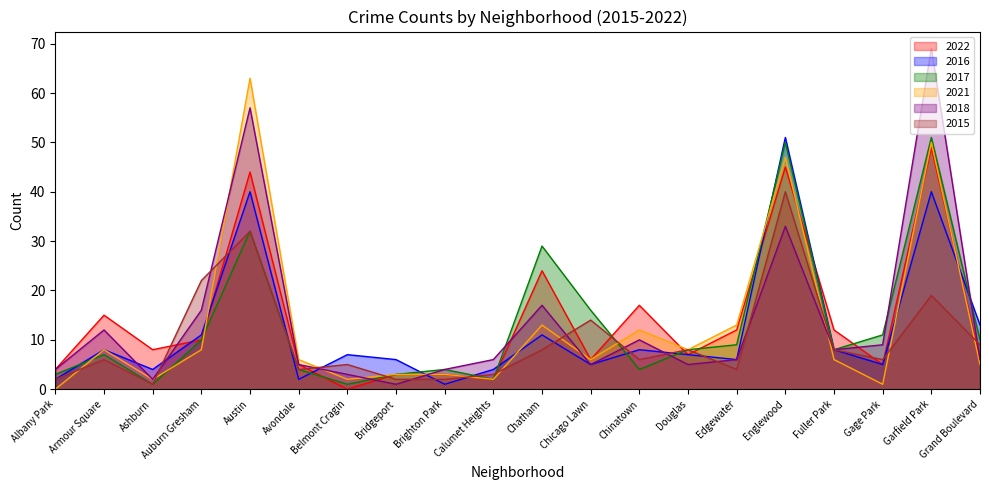

Reading left to right, what are all the values shown in this chart?

2022: Albany Park=4	Armour Square=15	Ashburn=8	Auburn Gresham=10	Austin=44	Avondale=5	Belmont Cragin=0	Bridgeport=3	Brighton Park=3	Calumet Heights=2	Chatham=24	Chicago Lawn=6	Chinatown=17	Douglas=7	Edgewater=12	Englewood=45	Fuller Park=12	Gage Park=5	Garfield Park=49	Grand Boulevard=6
2016: Albany Park=2	Armour Square=8	Ashburn=4	Auburn Gresham=11	Austin=40	Avondale=2	Belmont Cragin=7	Bridgeport=6	Brighton Park=1	Calumet Heights=4	Chatham=11	Chicago Lawn=5	Chinatown=8	Douglas=7	Edgewater=6	Englewood=51	Fuller Park=8	Gage Park=5	Garfield Park=40	Grand Boulevard=13
2017: Albany Park=3	Armour Square=7	Ashburn=1	Auburn Gresham=10	Austin=32	Avondale=4	Belmont Cragin=1	Bridgeport=3	Brighton Park=4	Calumet Heights=2	Chatham=29	Chicago Lawn=16	Chinatown=4	Douglas=8	Edgewater=9	Englewood=50	Fuller Park=8	Gage Park=11	Garfield Park=51	Grand Boulevard=10
2021: Albany Park=0	Armour Square=8	Ashburn=2	Auburn Gresham=8	Austin=63	Avondale=6	Belmont Cragin=2	Bridgeport=3	Brighton Park=3	Calumet Heights=2	Chatham=13	Chicago Lawn=6	Chinatown=12	Douglas=8	Edgewater=13	Englewood=47	Fuller Park=6	Gage Park=1	Garfield Park=50	Grand Boulevard=5
2018: Albany Park=4	Armour Square=12	Ashburn=2	Auburn Gresham=16	Austin=57	Avondale=5	Belmont Cragin=3	Bridgeport=1	Brighton Park=4	Calumet Heights=6	Chatham=17	Chicago Lawn=5	Chinatown=10	Douglas=5	Edgewater=6	Englewood=33	Fuller Park=8	Gage Park=9	Garfield Park=69	Grand Boulevard=6
2015: Albany Park=2	Armour Square=6	Ashburn=1	Auburn Gresham=22	Austin=32	Avondale=4	Belmont Cragin=5	Bridgeport=2	Brighton Park=2	Calumet Heights=3	Chatham=8	Chicago Lawn=14	Chinatown=6	Douglas=8	Edgewater=4	Englewood=40	Fuller Park=8	Gage Park=6	Garfield Park=19	Grand Boulevard=9